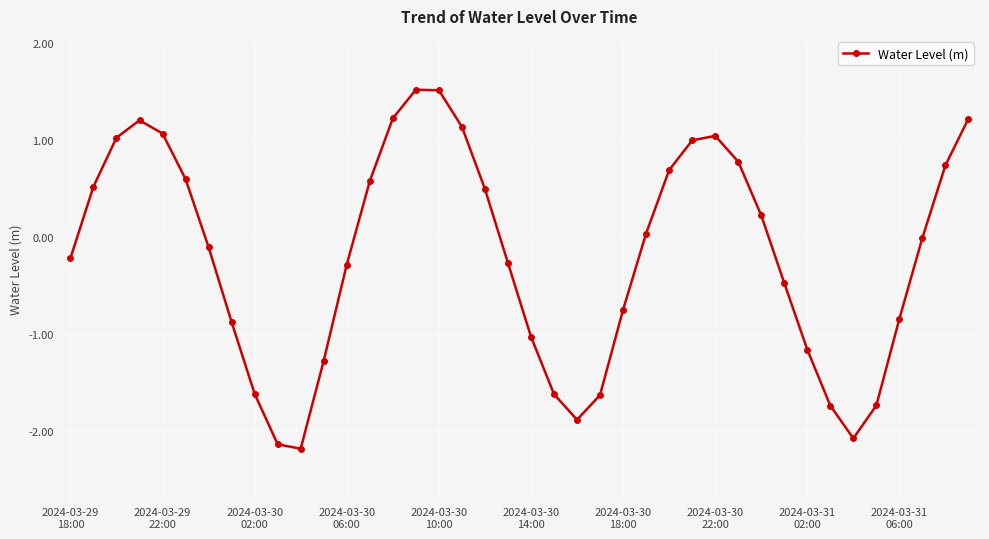

What is the value of the 1st point from the left?

-0.2